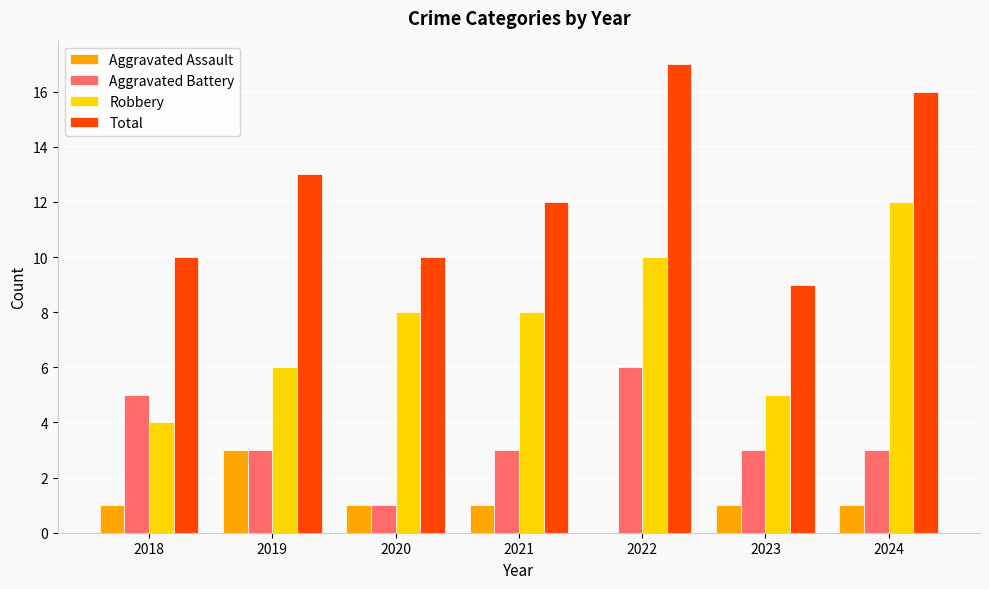

At which category is the sum across all series the highest?

2022